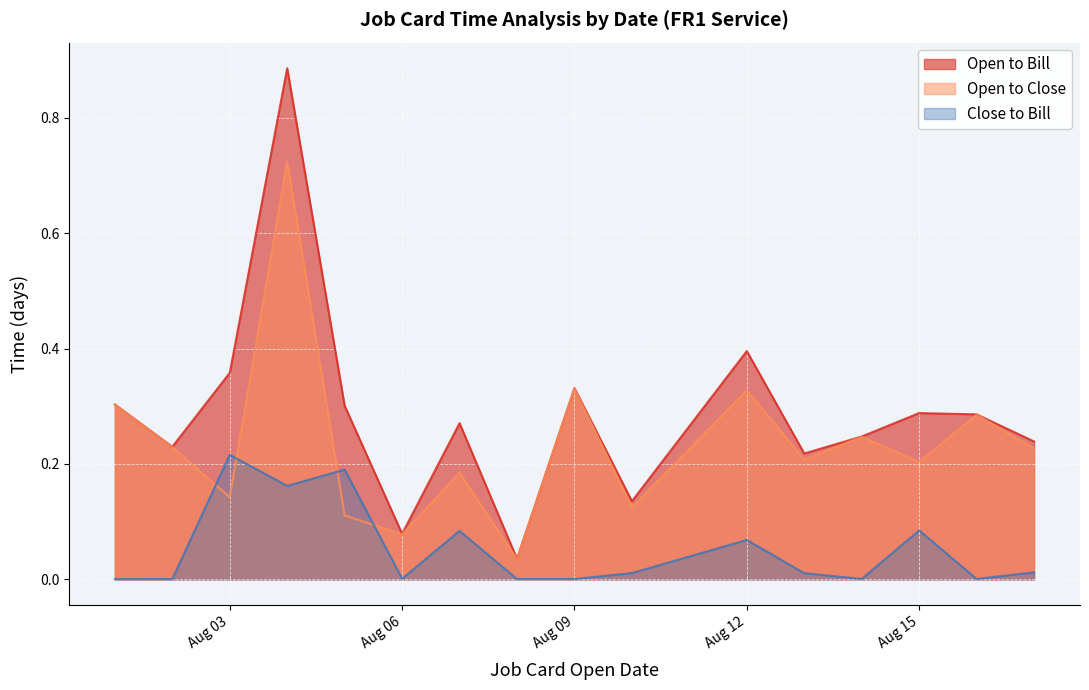

What are all the series names shown in the legend?

Open to Bill, Open to Close, Close to Bill